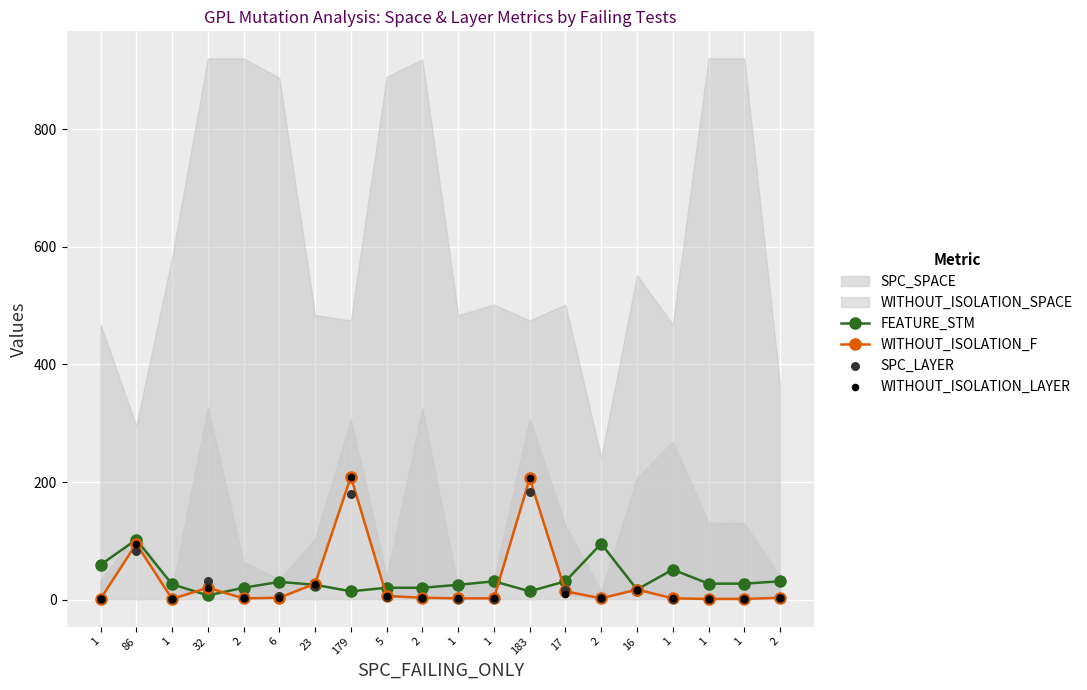

Which series has the widest spread of Y values?

WITHOUT_ISOLATION_F